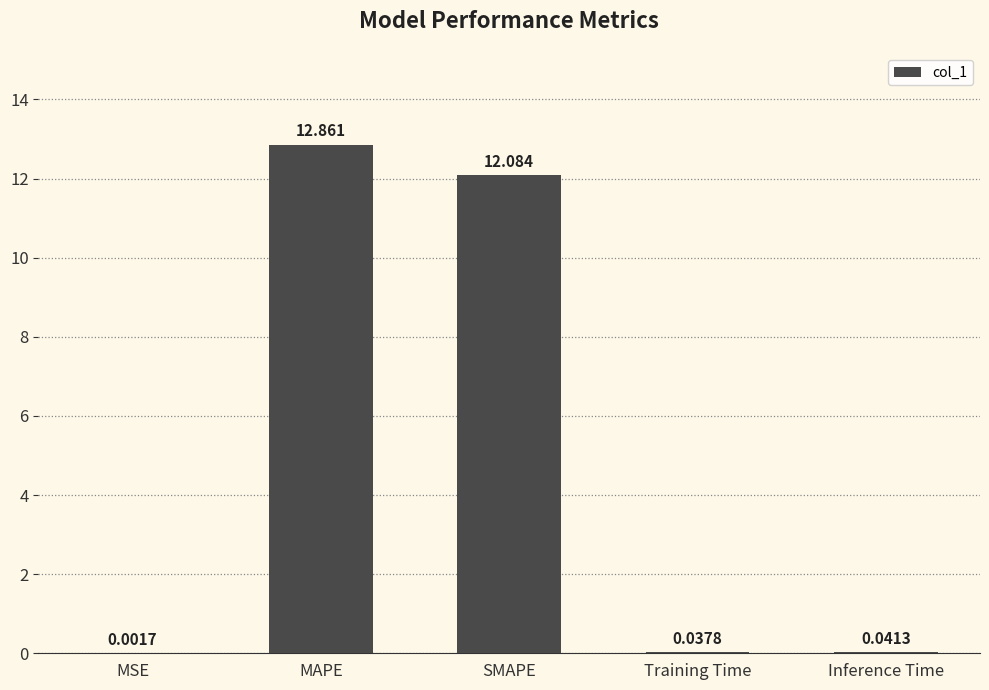

The value at MAPE is 12.9. True or false?

True